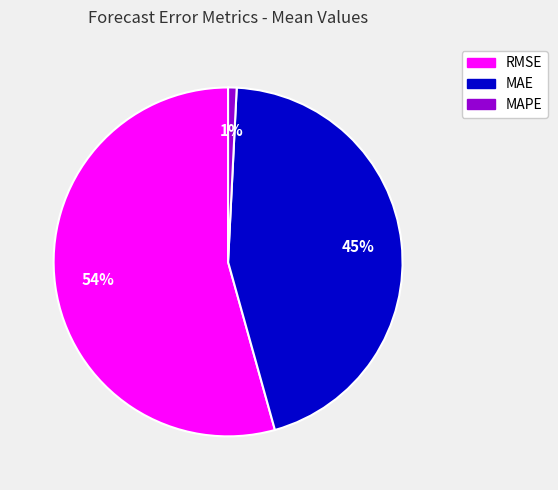

To the nearest percent, what is the difference between the MAE and RMSE slice percentages?

9%